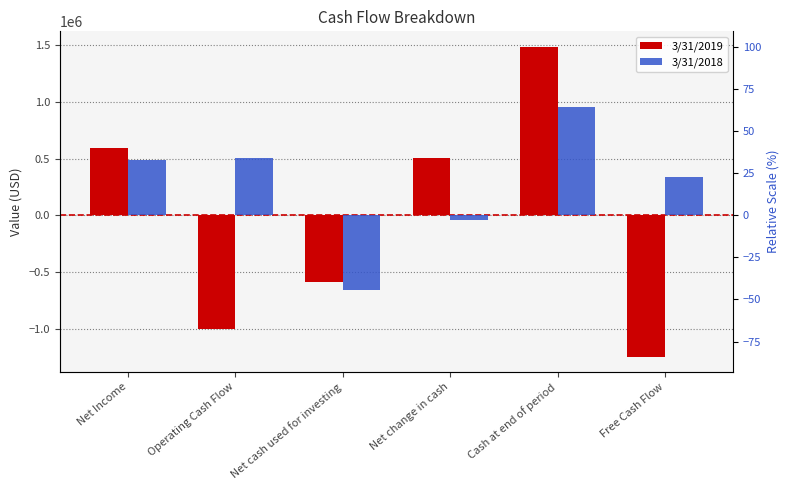

What is the label of the 6th bar from the left?

Free Cash Flow